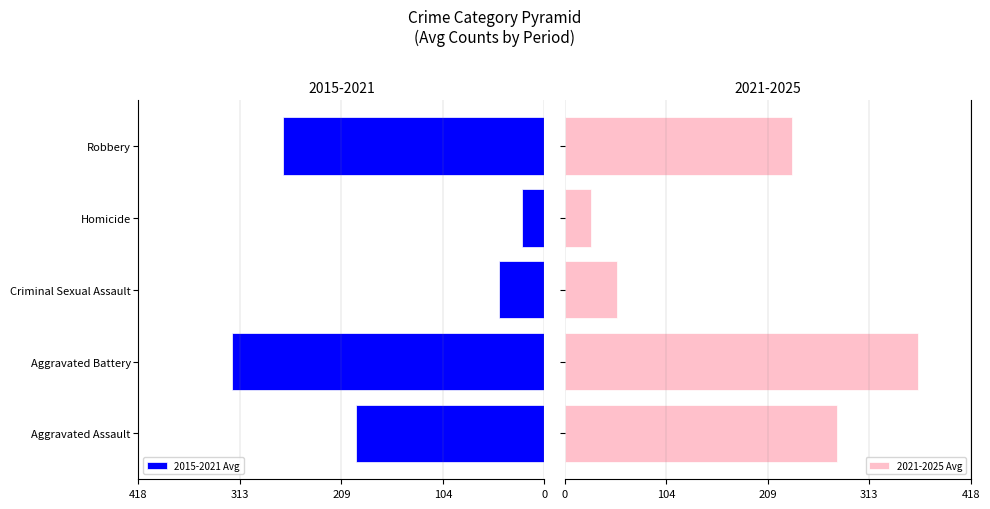

Rank the series by their average value, from lowest to highest.

2015-2021 Avg, 2021-2025 Avg